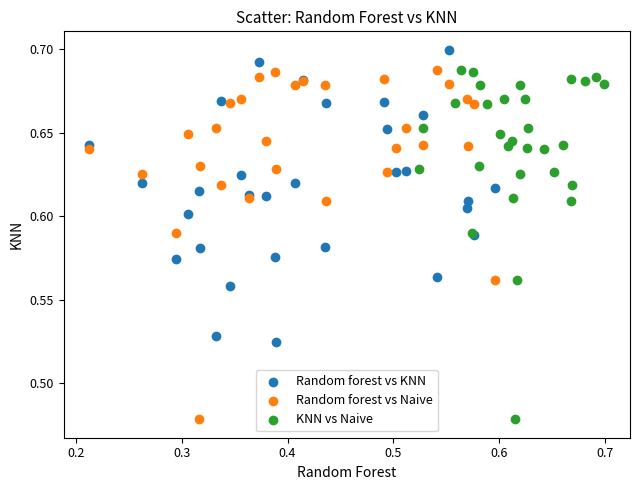

What are all the series names shown in the legend?

Random forest vs KNN, Random forest vs Naive, KNN vs Naive